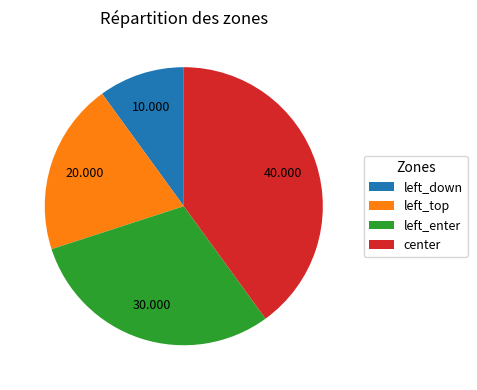

Combined, do center and left_top account for over 50%?

Yes